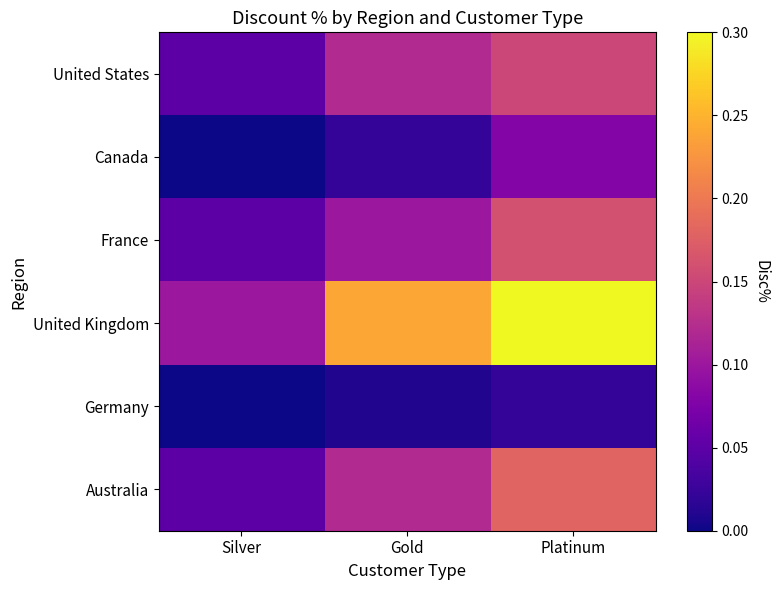

At which category is the sum across all series the highest?

Platinum